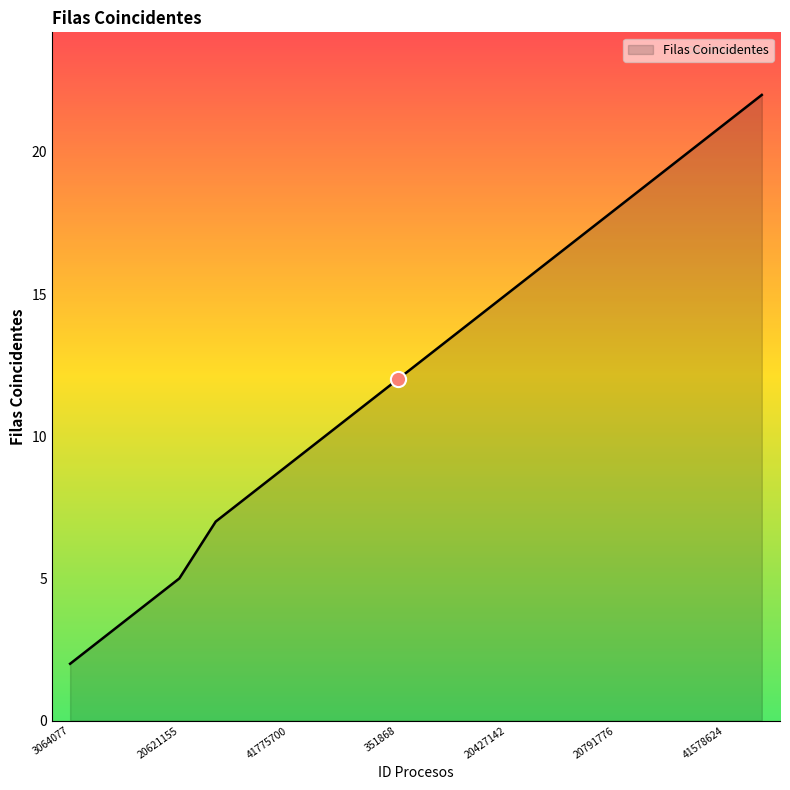

What is the maximum value shown in the chart?

22